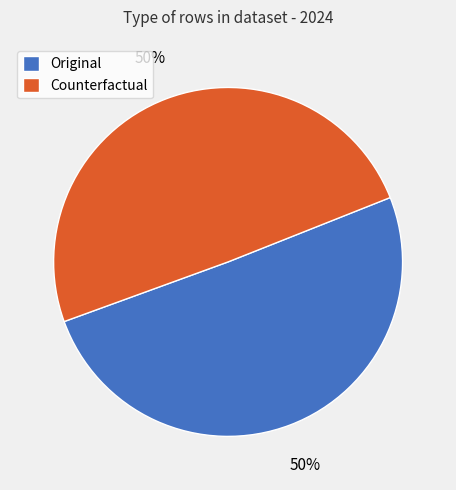

Approximately how many times larger is the value at Counterfactual compared to Original?

1.0